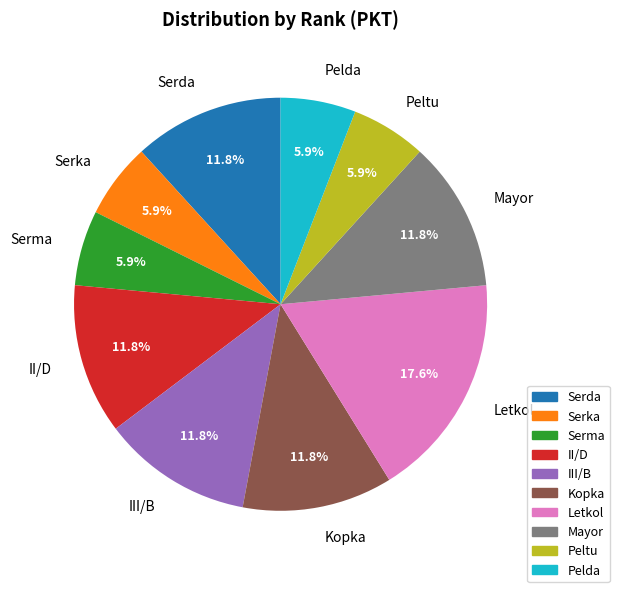

What percentage is the Serma slice, to the nearest percent?

6%